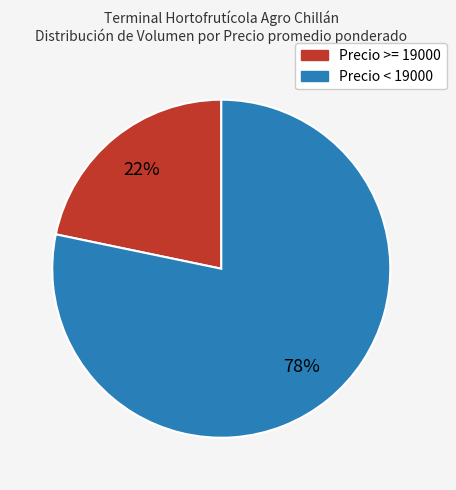

What percentage is the Precio < 19000 slice, to the nearest percent?

78%